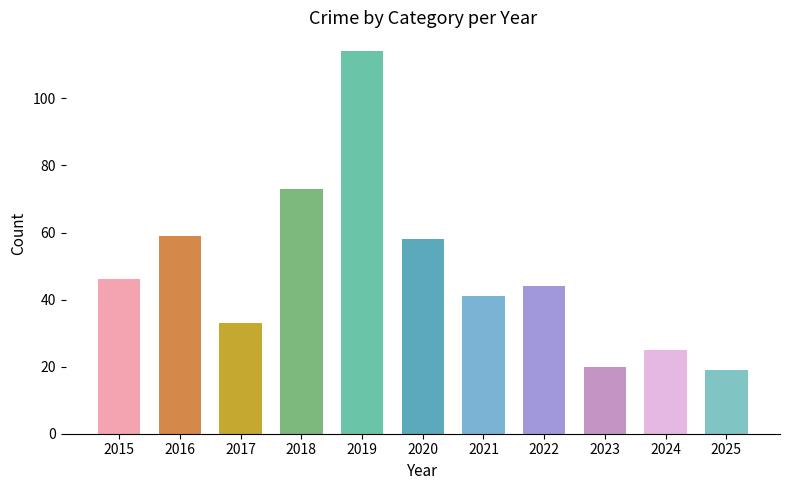

Which category has the lowest value across all series?

2025